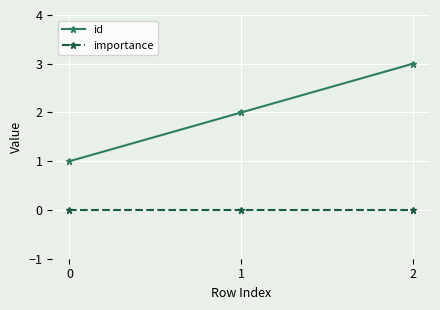

What is the total value across all series at 2?

3